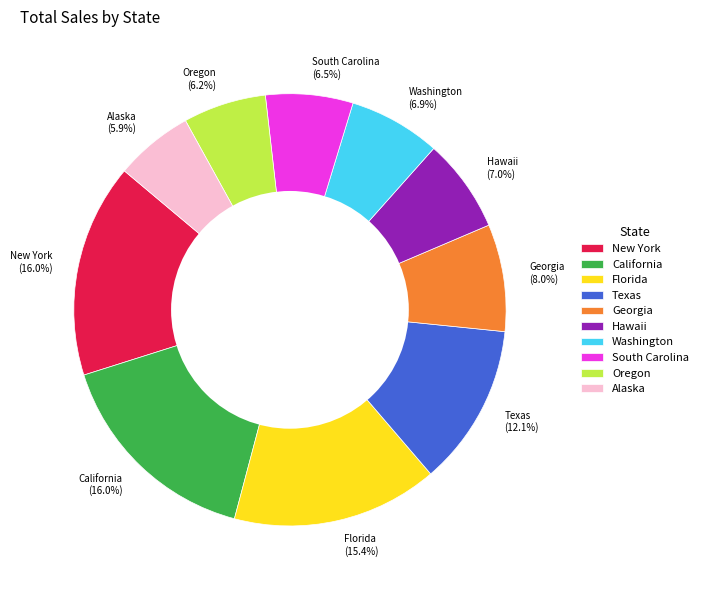

To the nearest percent, what is the difference between the largest and smallest slice percentages?

10%